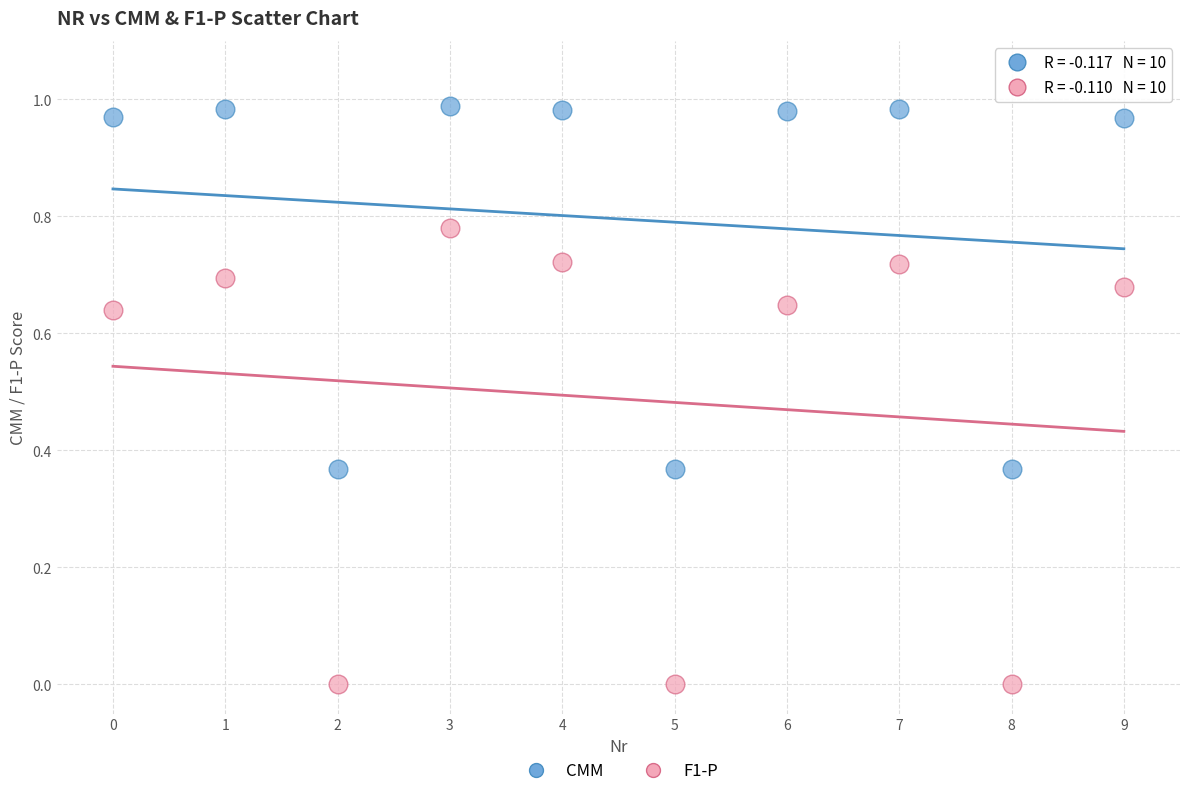

Which series has the largest Y range (max minus min)?

F1-P